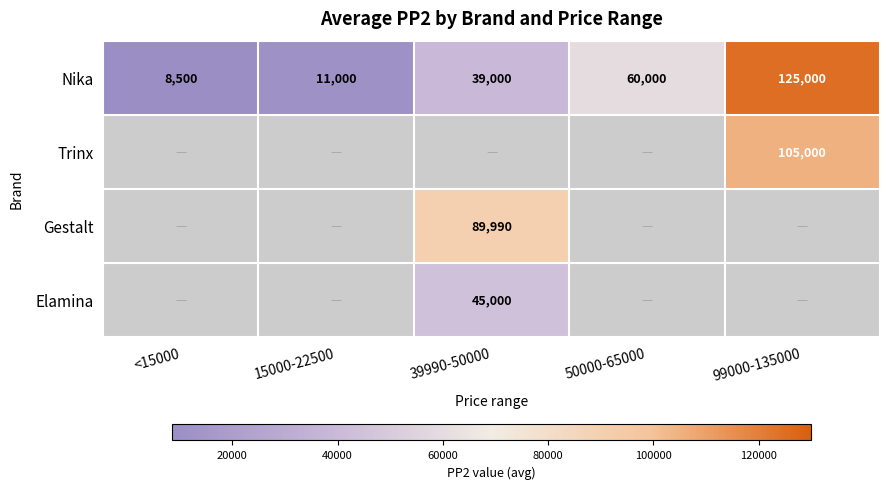

Between <15000 and 39990-50000, which is larger?

39990-50000